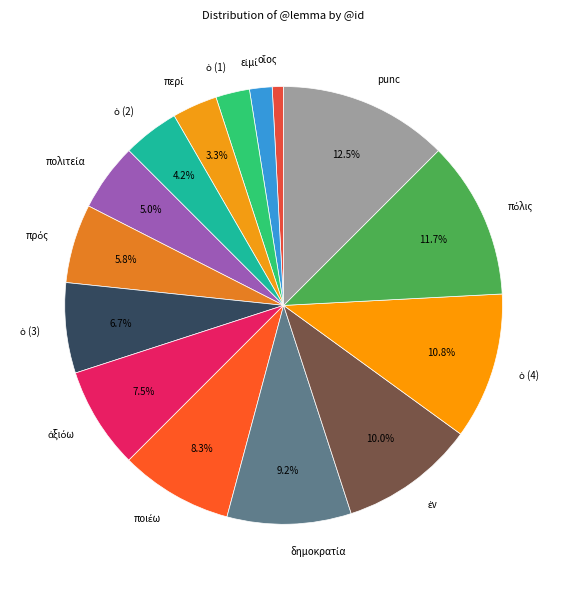

Does any single category account for the majority?

No